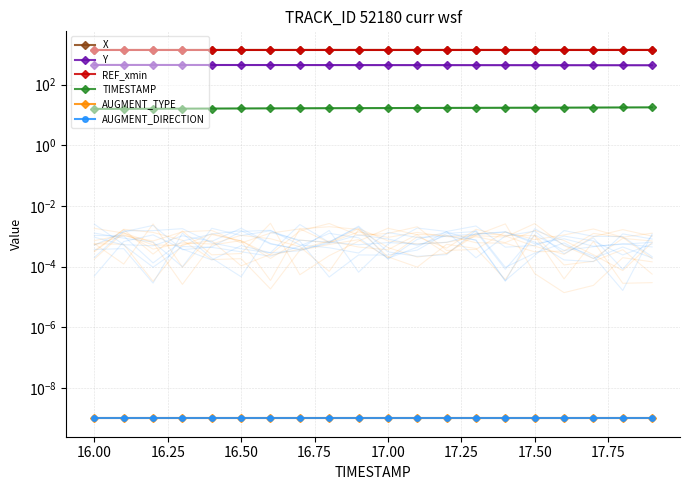

Is it true that X equals 2455.1 at 16.00?

False